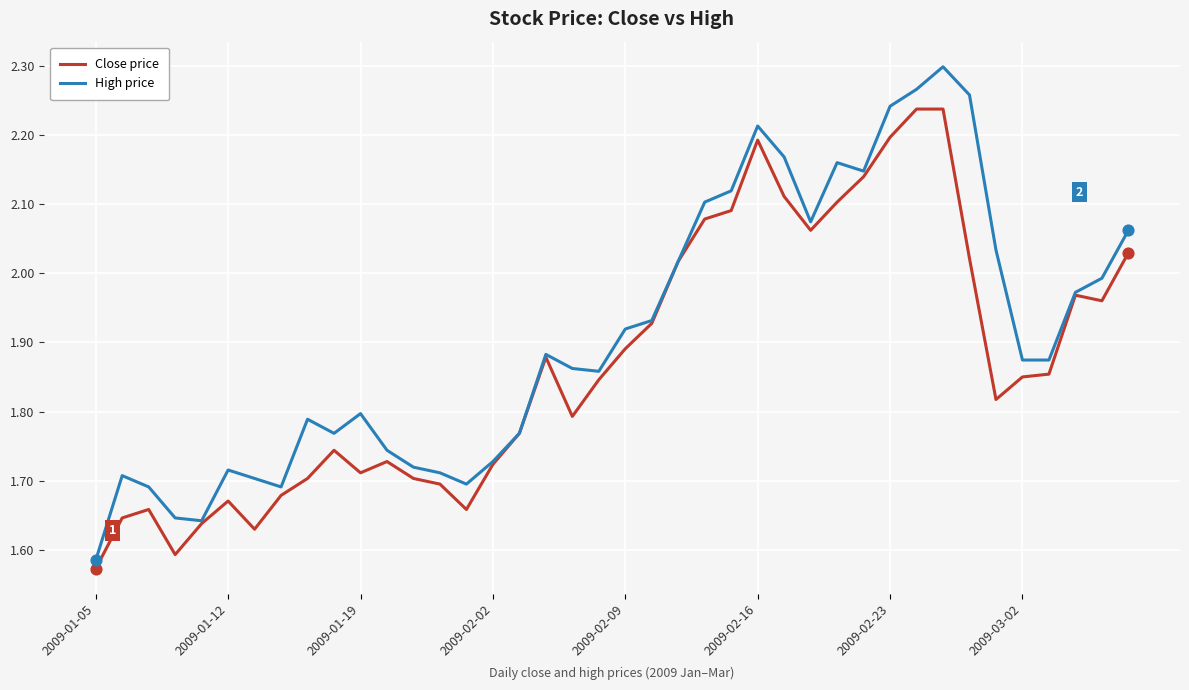

Rank the series by their maximum value, from lowest to highest.

Close price, High price